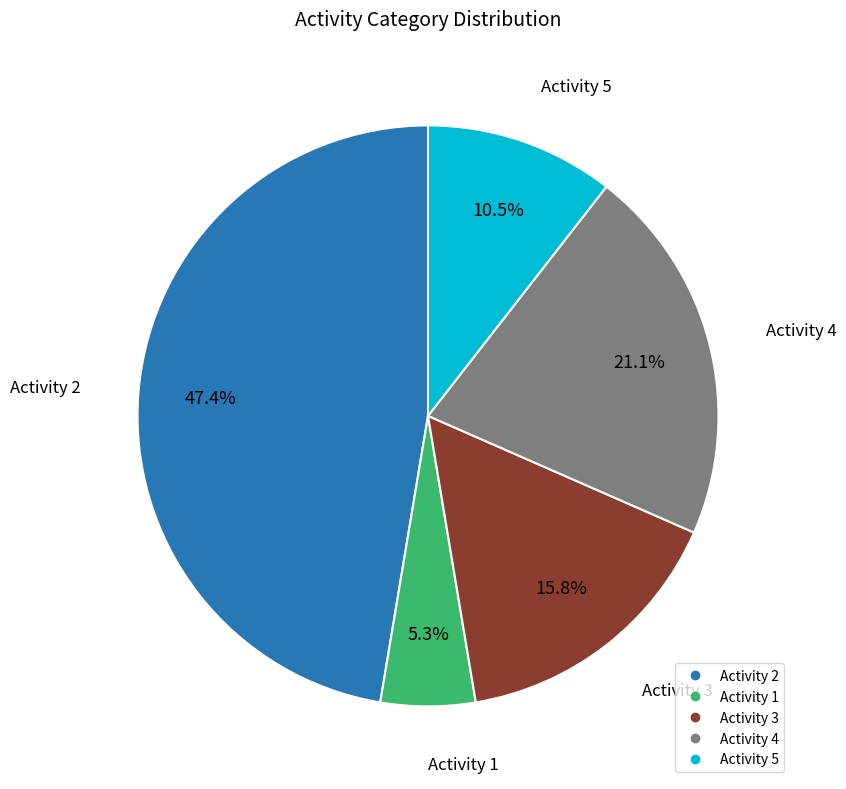

Does any single category account for the majority?

No